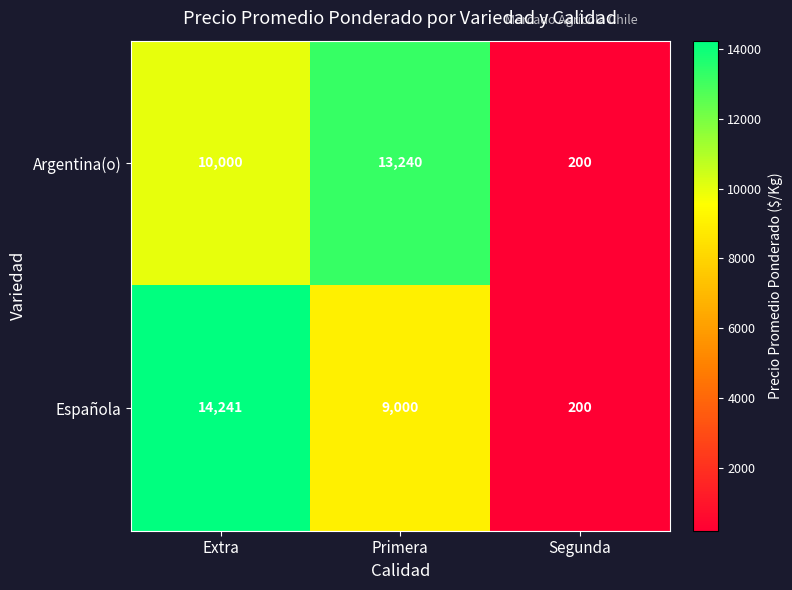

What is the total value across all series at Segunda?

400